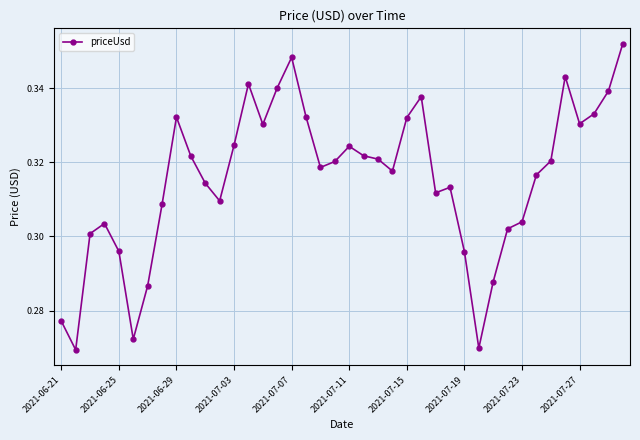

How many points are higher than both their immediate neighbors (excluding endpoints)?

8